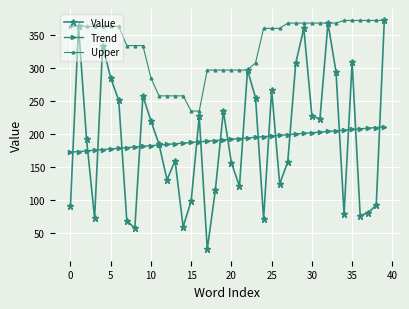

At how many categories does at least one series exceed 228?

40